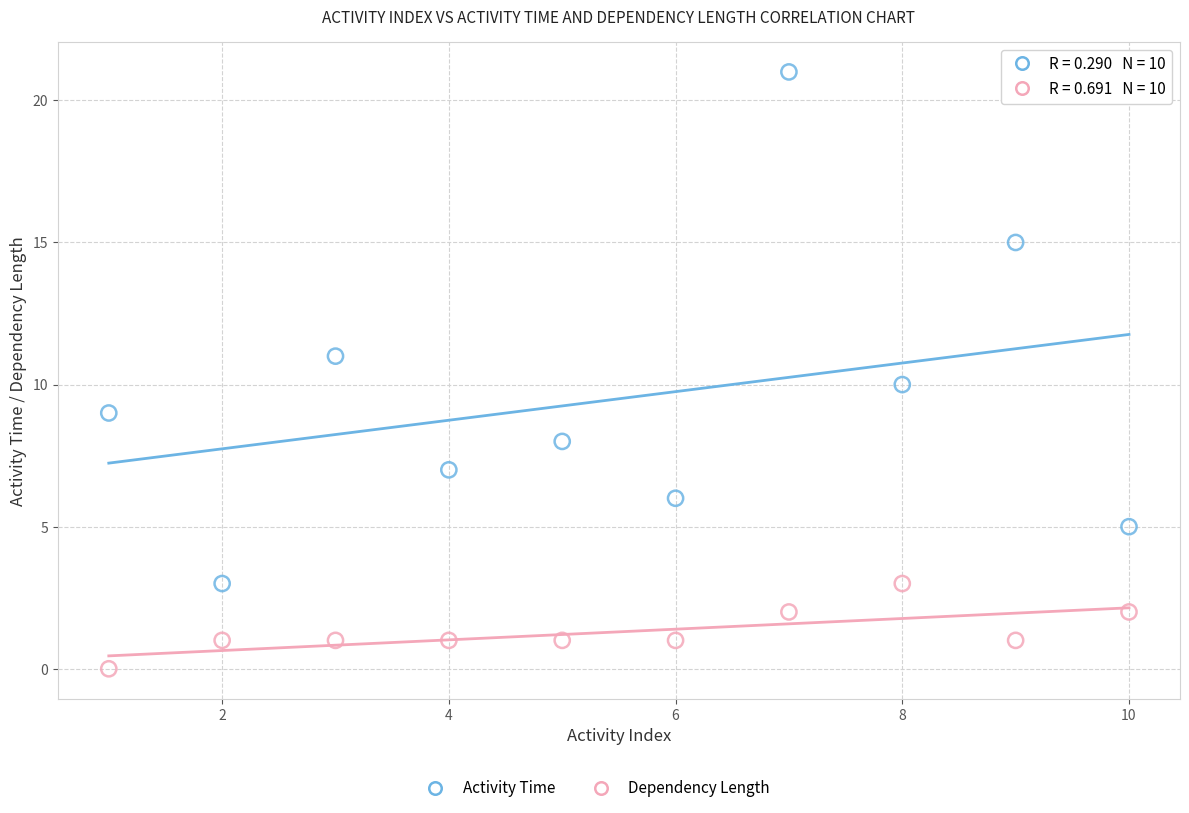

Across all data points, what is the range of Y values (max minus min)?

21